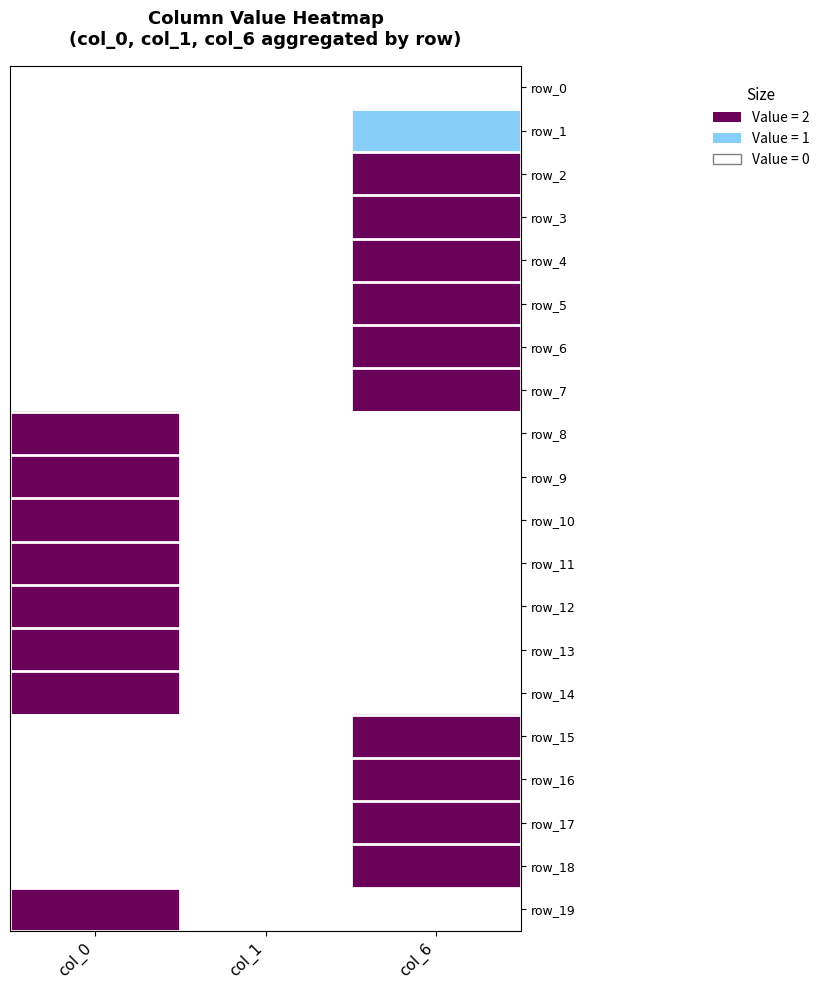

Reading left to right, transcribe all the data shown in this chart.

row_0: col_0=0	col_1=0	col_6=0
row_1: col_0=0	col_1=0	col_6=1
row_2: col_0=0	col_1=0	col_6=2
row_3: col_0=0	col_1=0	col_6=2
row_4: col_0=0	col_1=0	col_6=2
row_5: col_0=0	col_1=0	col_6=2
row_6: col_0=0	col_1=0	col_6=2
row_7: col_0=0	col_1=0	col_6=2
row_8: col_0=2	col_1=0	col_6=0
row_9: col_0=2	col_1=0	col_6=0
row_10: col_0=2	col_1=0	col_6=0
row_11: col_0=2	col_1=0	col_6=0
row_12: col_0=2	col_1=0	col_6=0
row_13: col_0=2	col_1=0	col_6=0
row_14: col_0=2	col_1=0	col_6=0
row_15: col_0=0	col_1=0	col_6=2
row_16: col_0=0	col_1=0	col_6=2
row_17: col_0=0	col_1=0	col_6=2
row_18: col_0=0	col_1=0	col_6=2
row_19: col_0=2	col_1=0	col_6=0